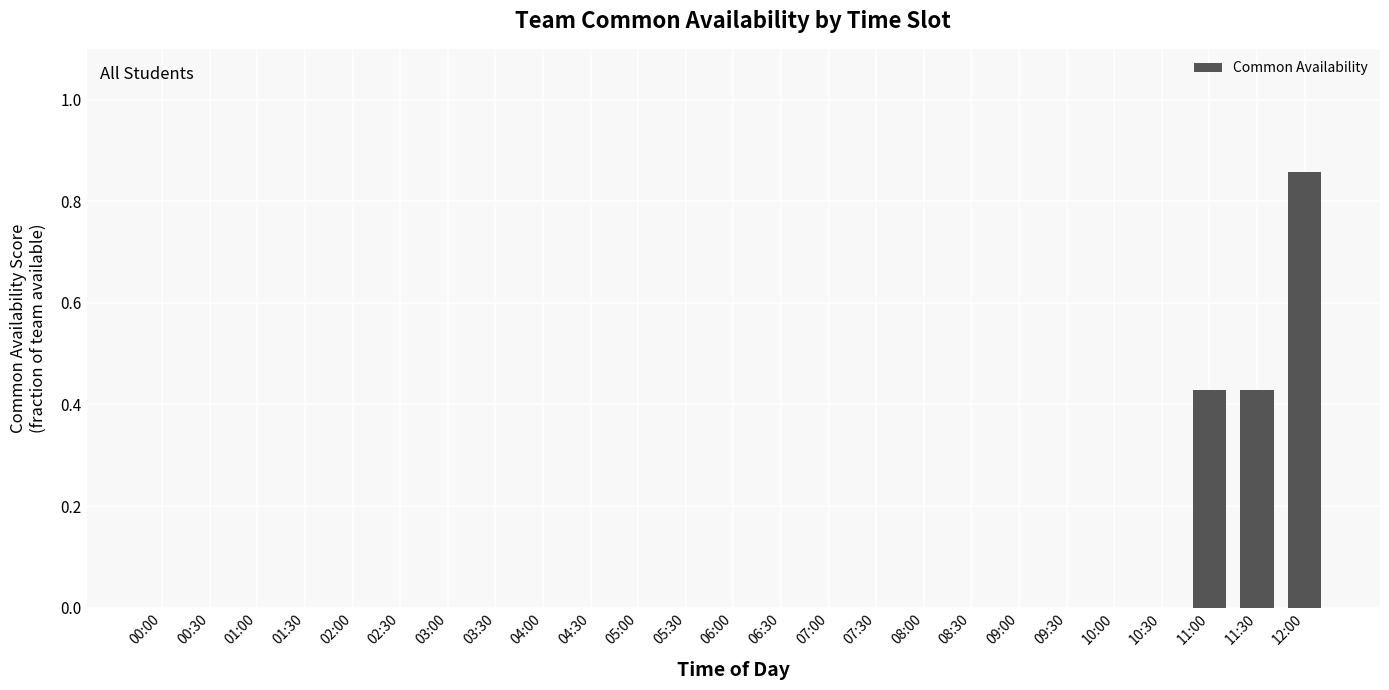

At which category does the chart reach its peak across all series?

12:00